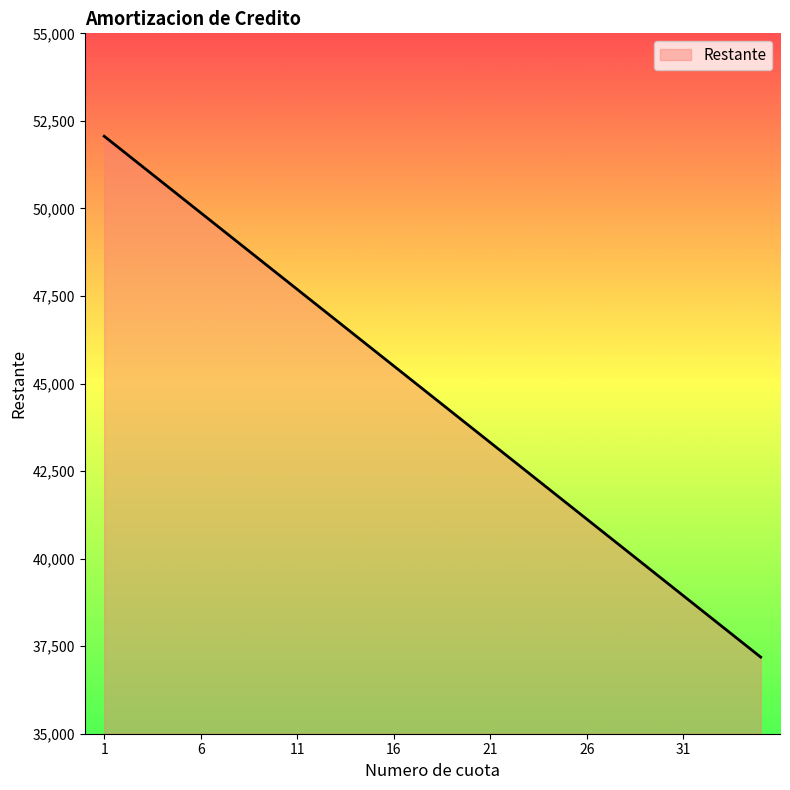

What is the difference between the maximum and minimum values?

14875.0